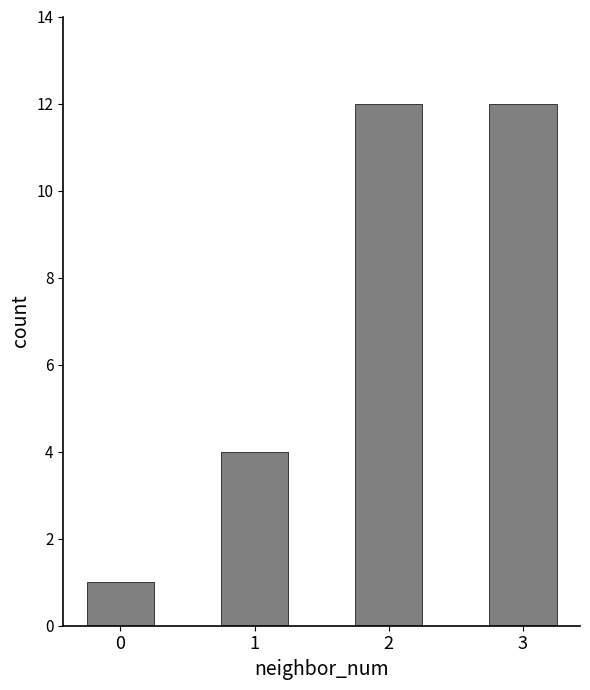

Approximately how many times larger is the value at 1 compared to 3?

0.3